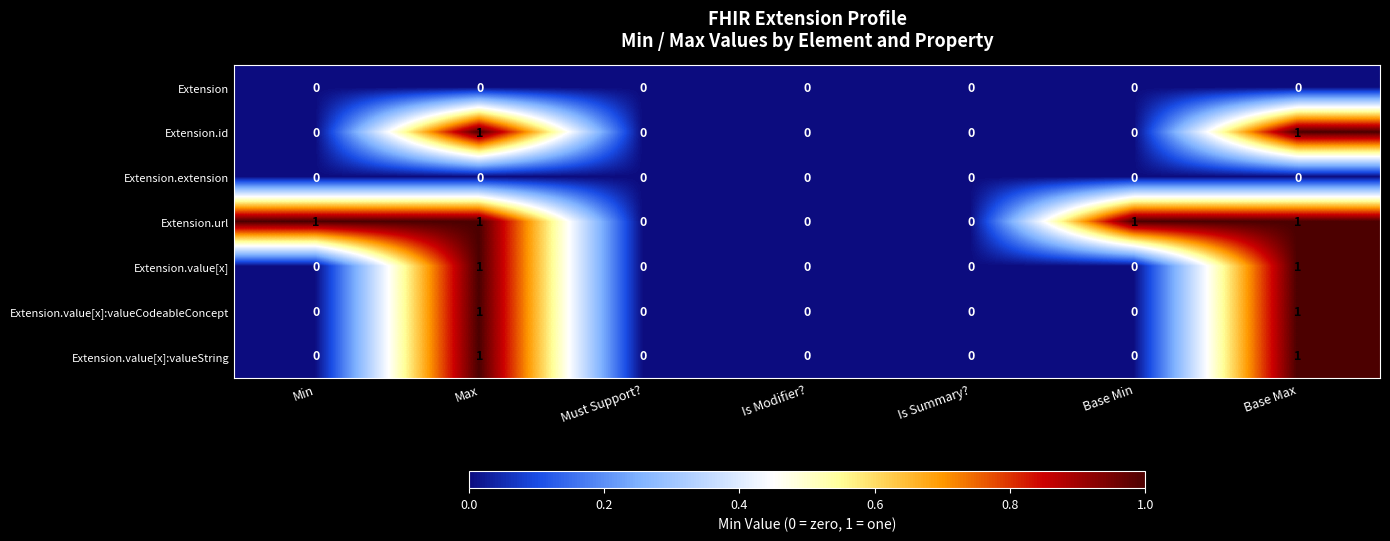

Which series has the largest total across all categories?

Extension.url